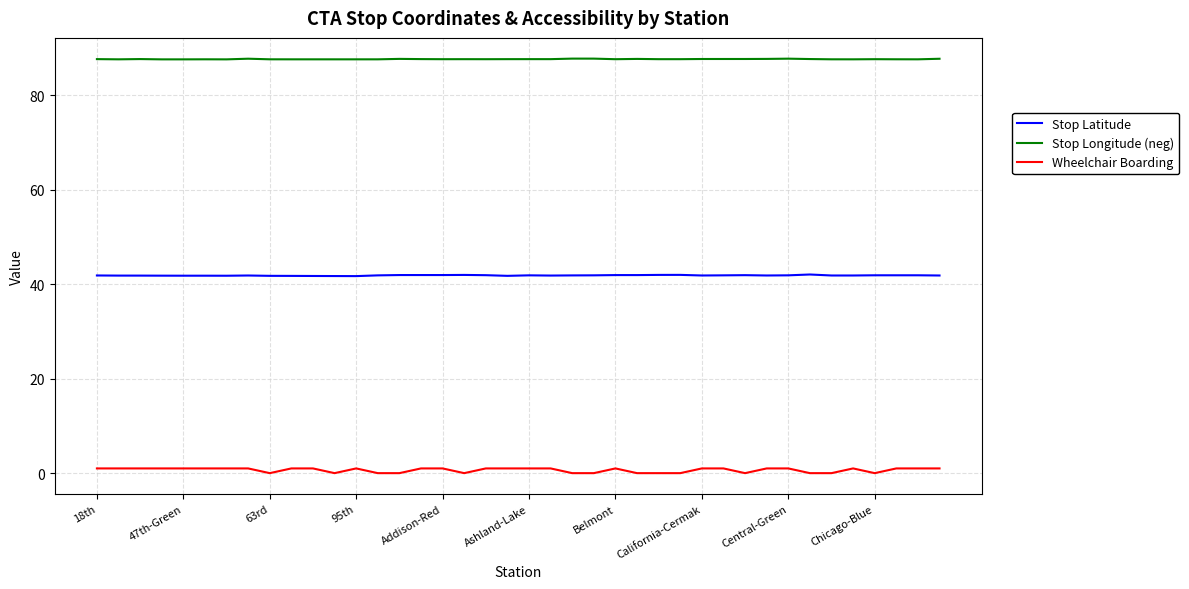

What is the minimum value for Stop Latitude?

41.7